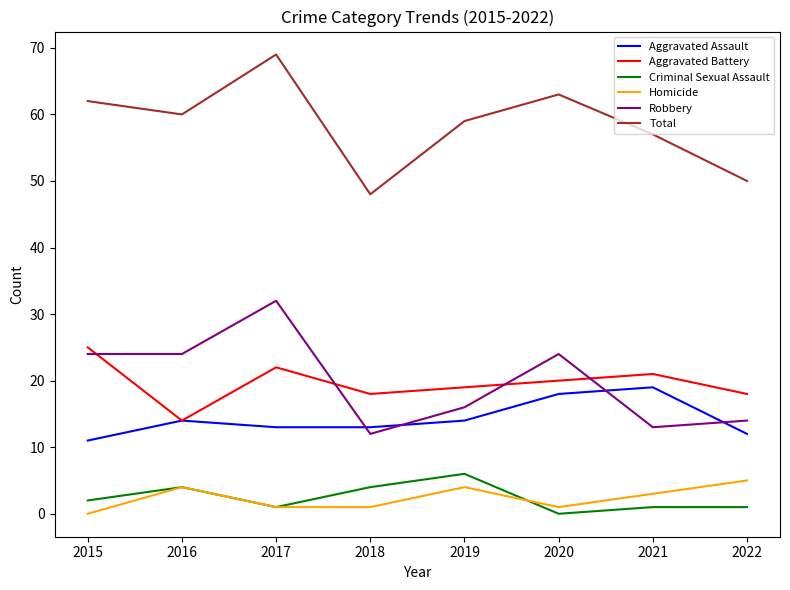

Reading left to right, list all the values displayed in this chart.

Aggravated Assault: 11	14	13	13	14	18	19	12
Aggravated Battery: 25	14	22	18	19	20	21	18
Criminal Sexual Assault: 2	4	1	4	6	0	1	1
Homicide: 0	4	1	1	4	1	3	5
Robbery: 24	24	32	12	16	24	13	14
Total: 62	60	69	48	59	63	57	50